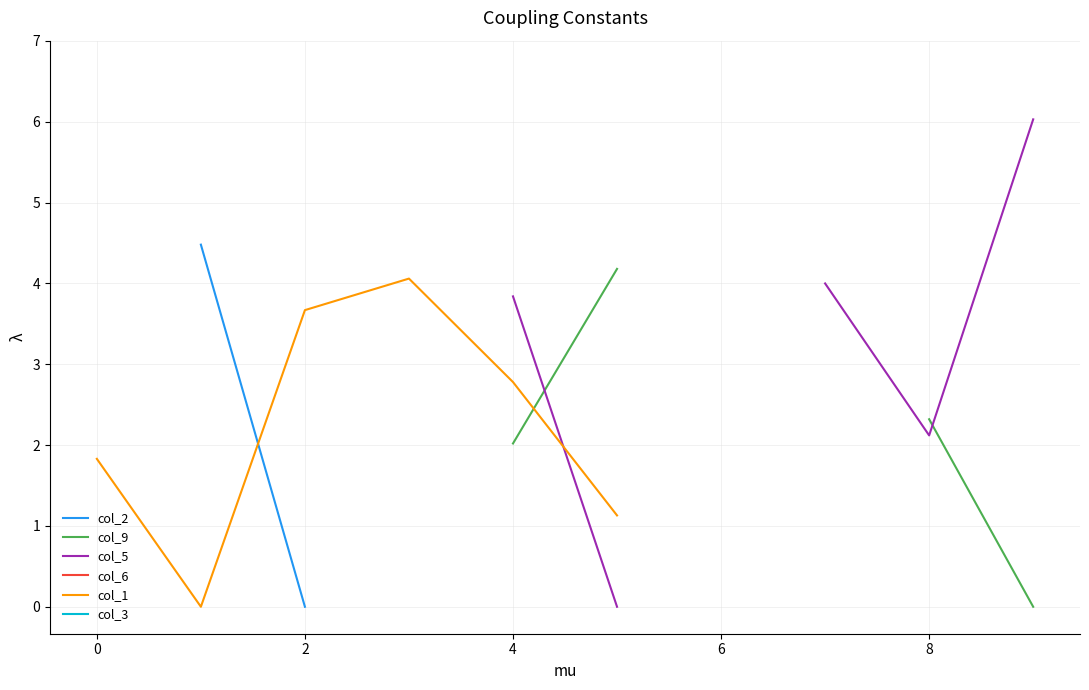

True or false: col_9 and col_2 cross at least once.

False